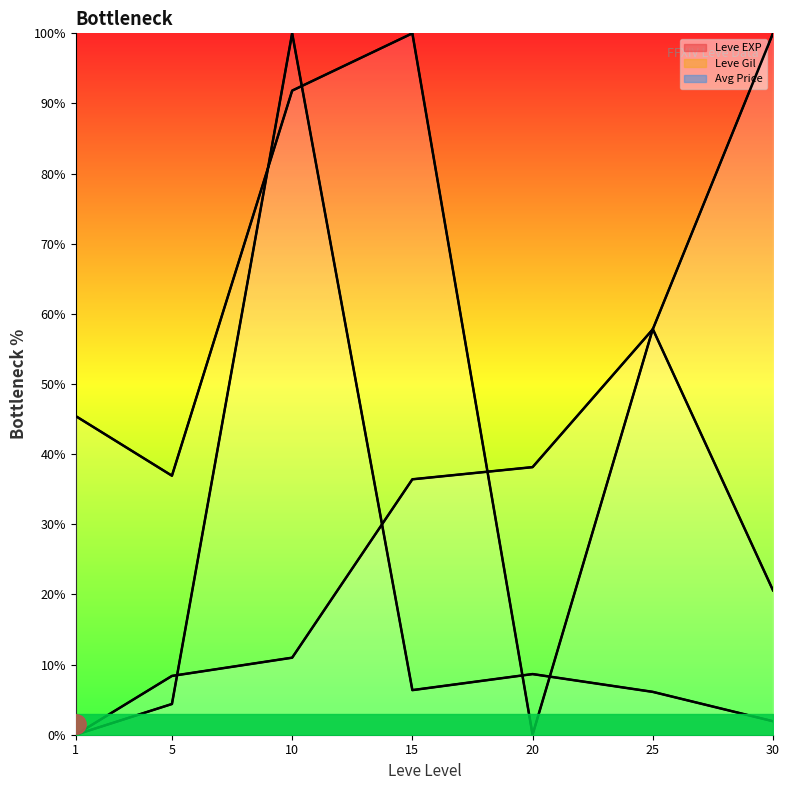

Which series has the largest total across all categories?

Leve Gil (line)